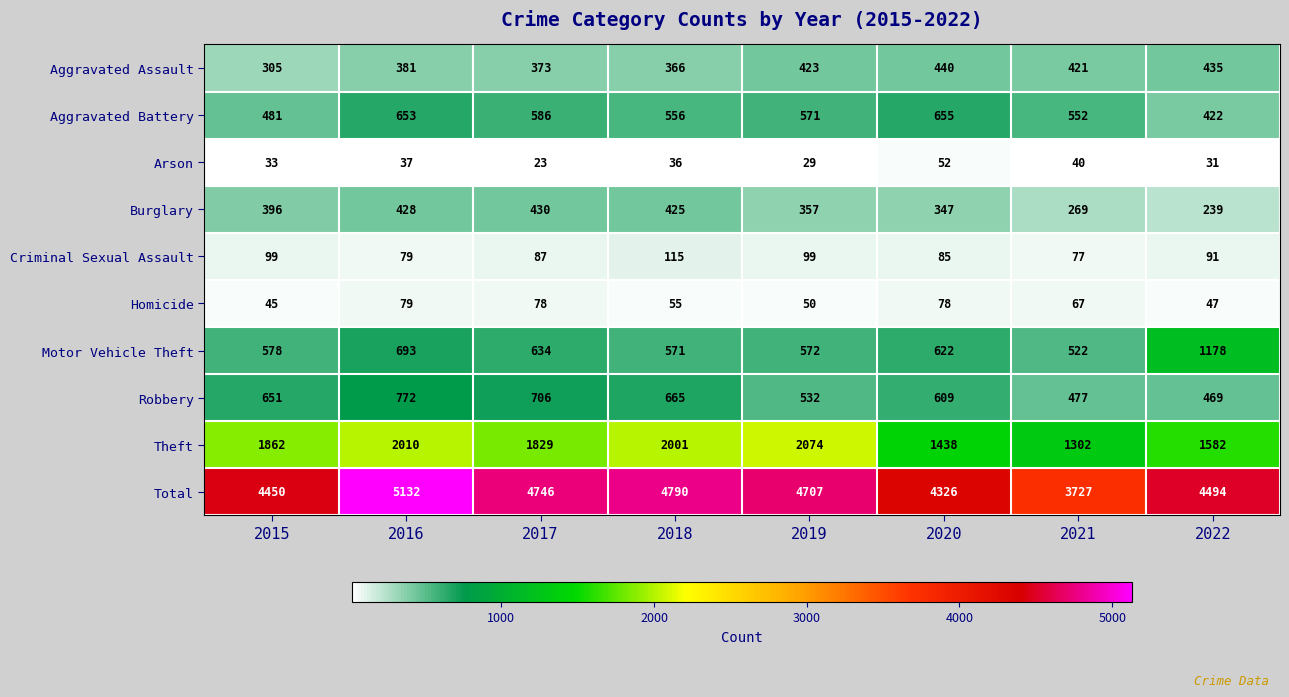

At which label does Arson first exceed 36?

2016